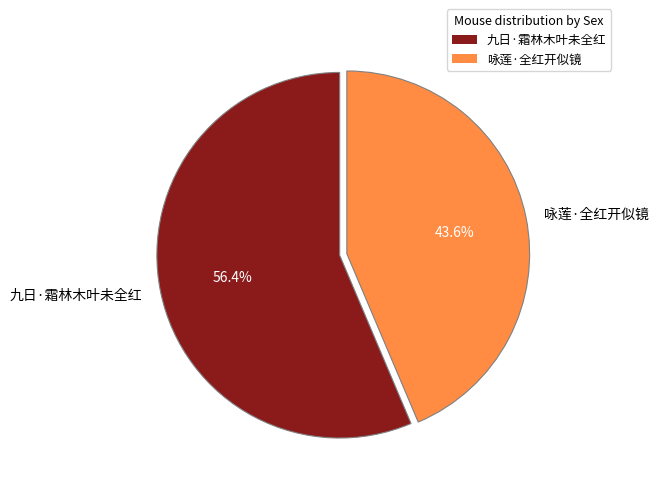

What is the ratio of the value at 咏莲·全红开似镜 to the value at 九日·霜林木叶未全红?

0.8